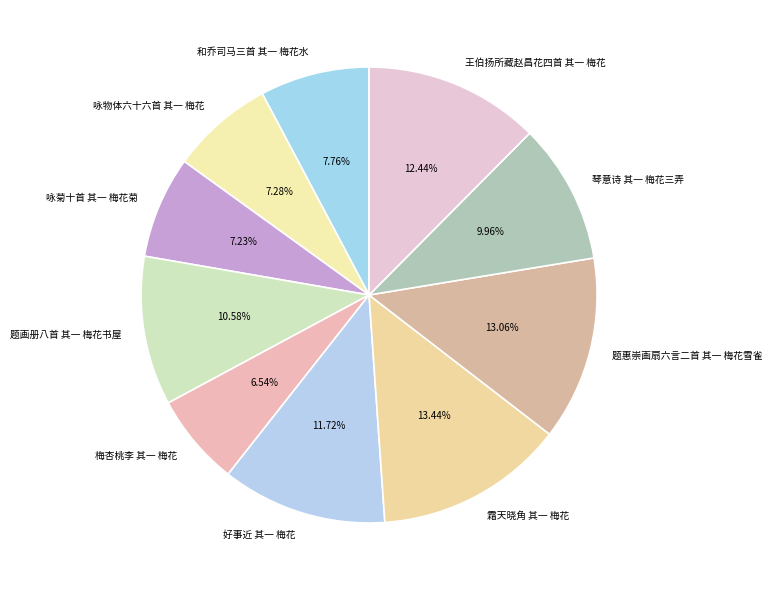

Does 咏菊十首 其一 梅花菊 represent more than half of the total?

No